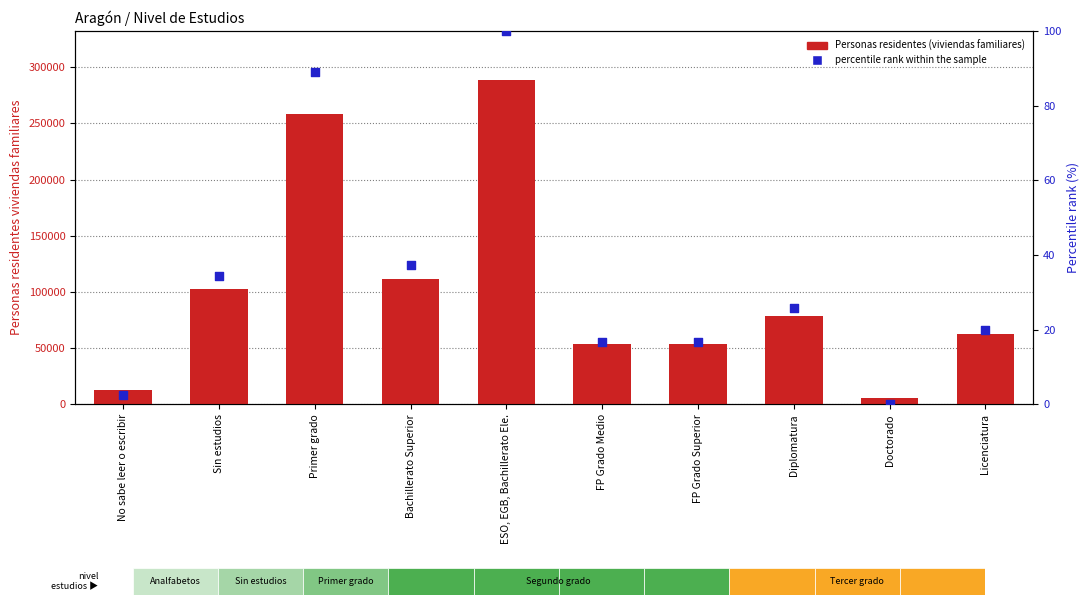

What is the total value across all series at Sin estudios?

102890.3